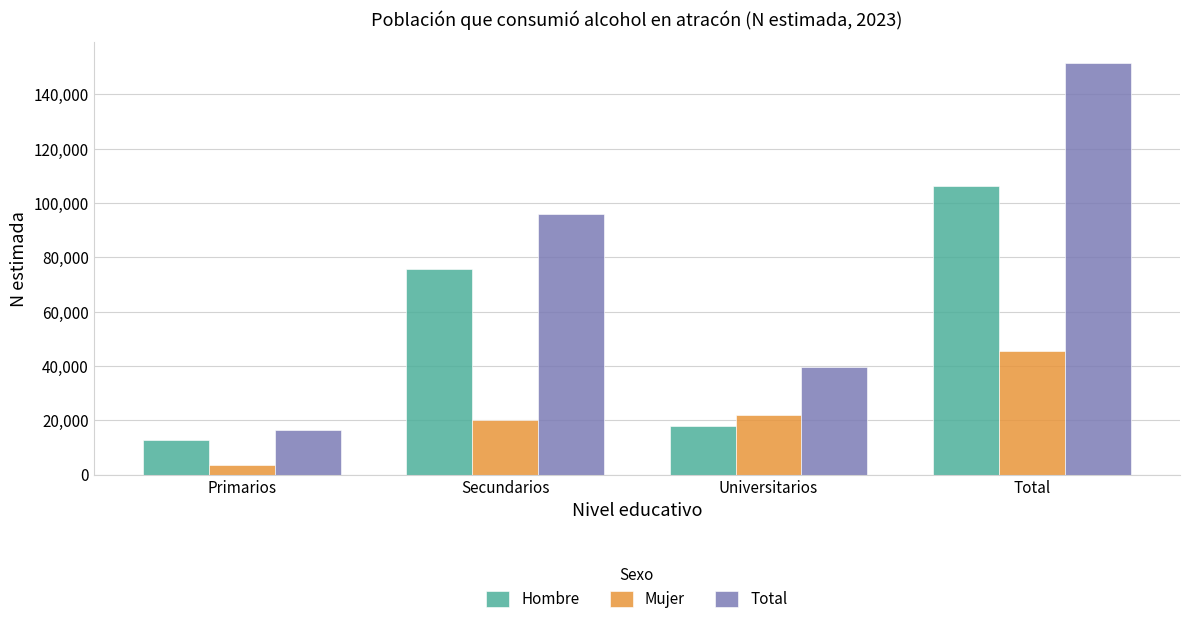

What is the label of the 2nd bar from the right?

Universitarios